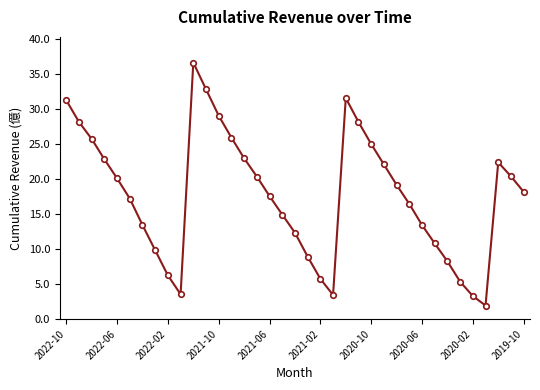

What is the sum of all values?

656.2